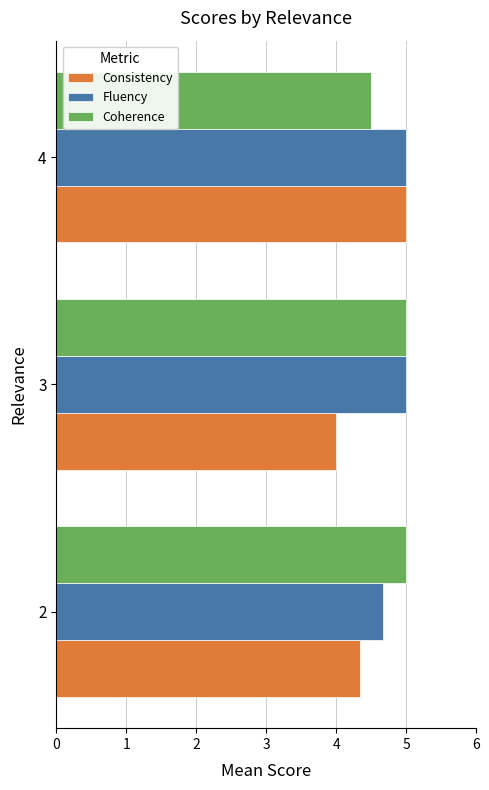

Is it true that Coherence equals 8.3 at 2?

False